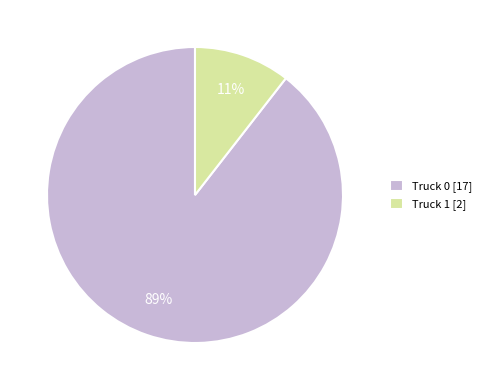

How many segments does this pie chart have?

2